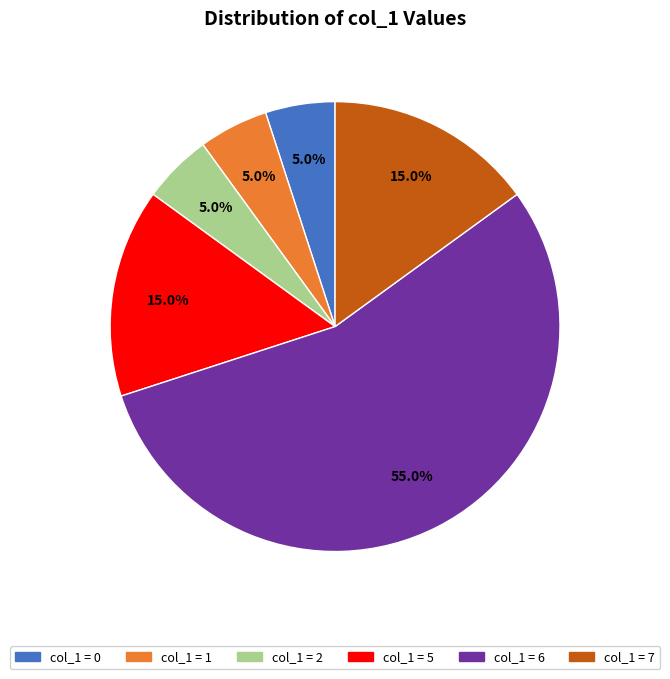

Is there a majority slice in this chart?

Yes